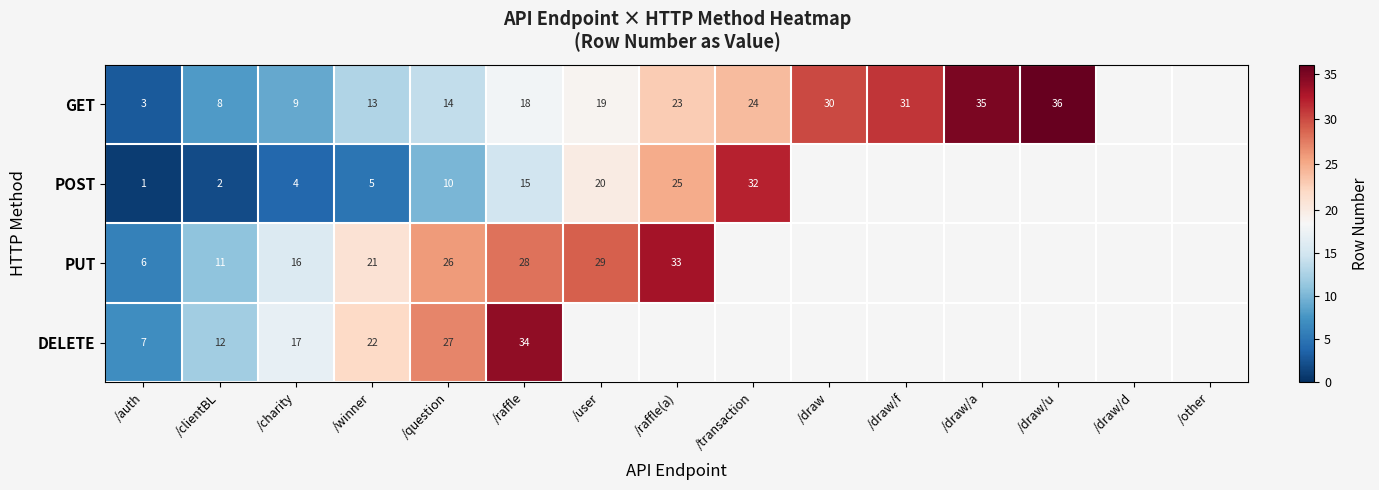

At /auth, list the series in order from smallest to largest.

POST, GET, PUT, DELETE